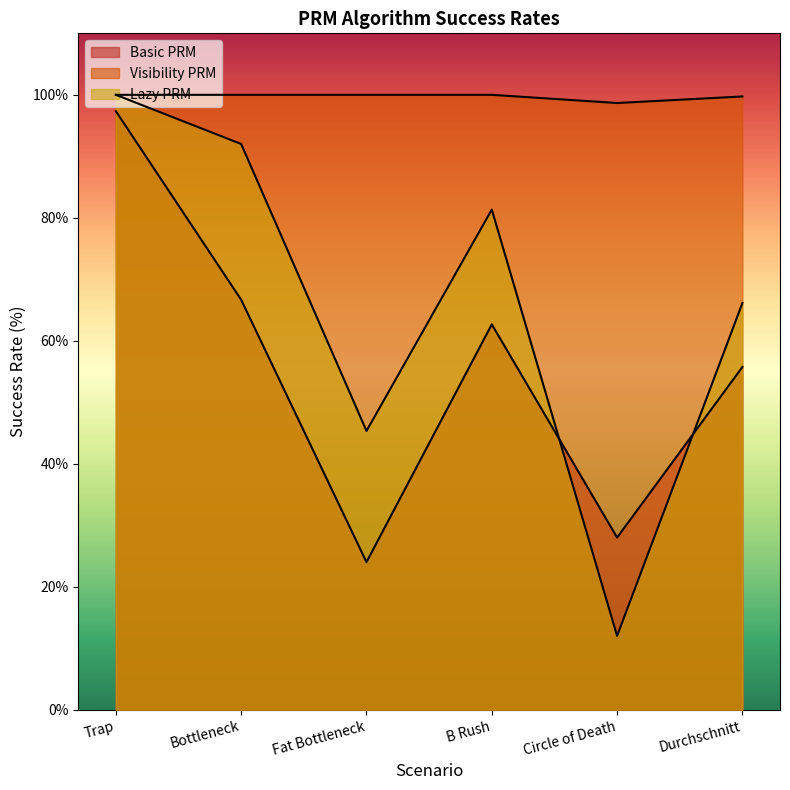

What is the sum of the Visibility PRM values at B Rush and Bottleneck?

200.0